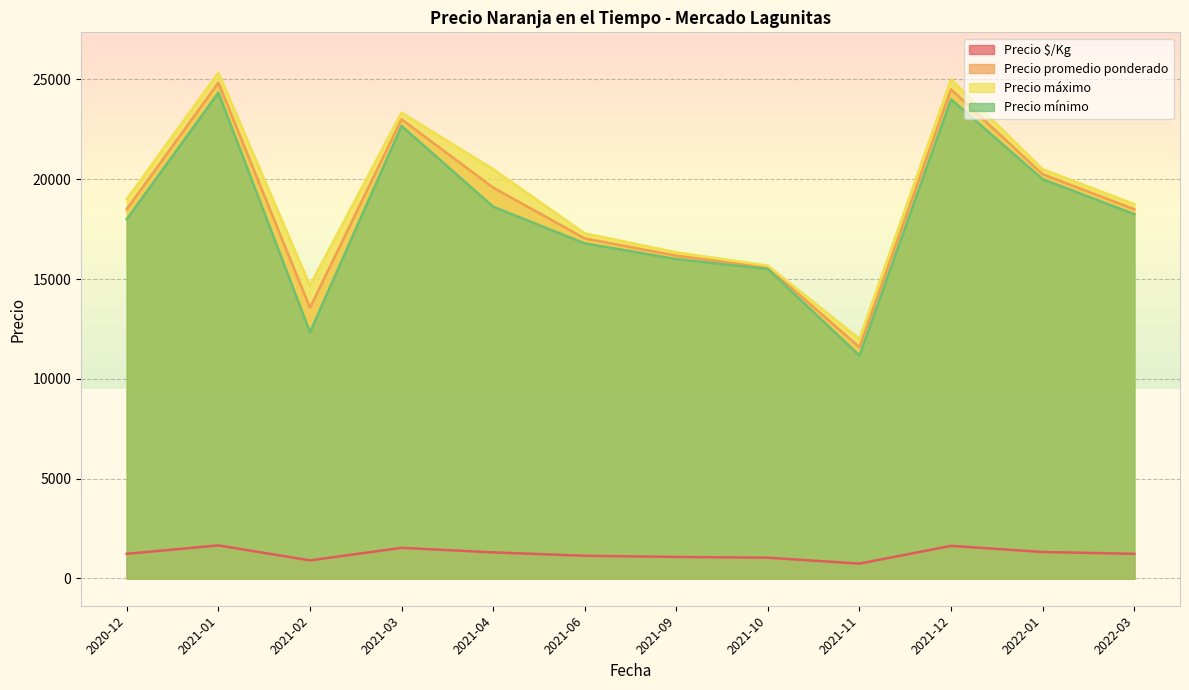

What is the approximate value of Precio máximo at 2021-01?

25333.3